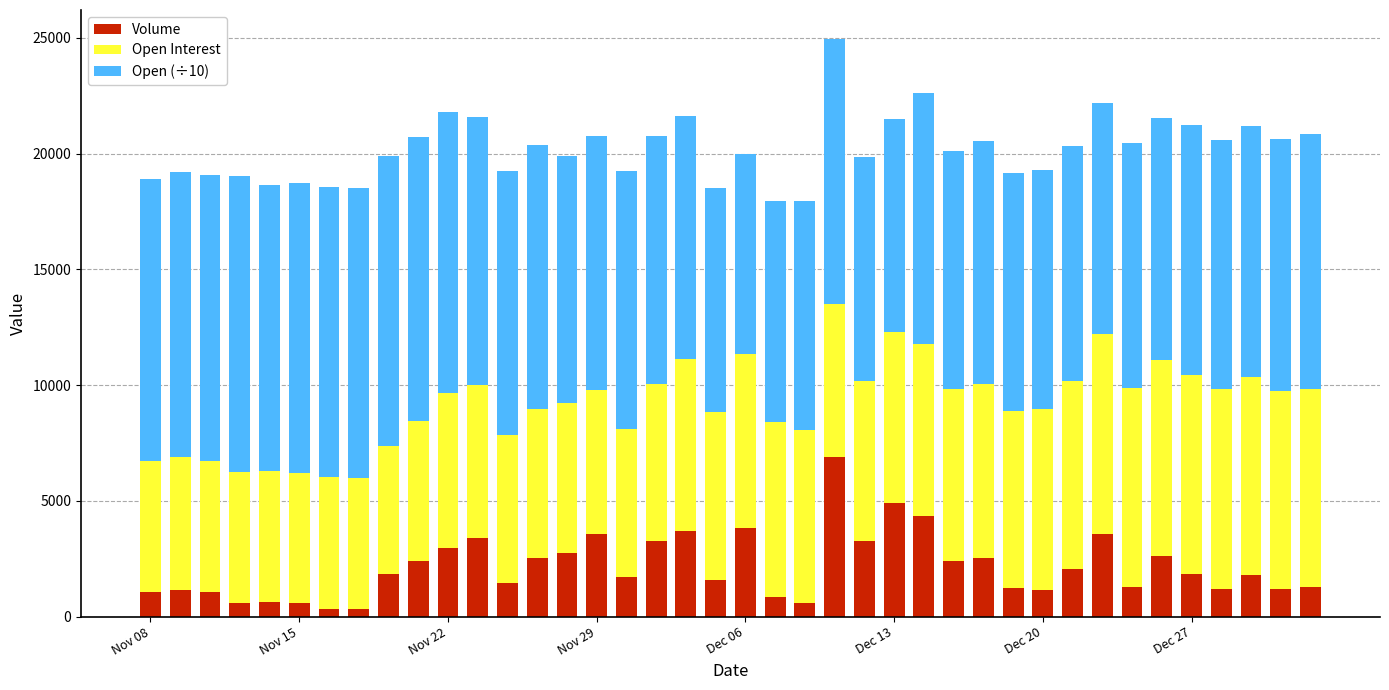

Does the chart contain stacked bars?

Yes